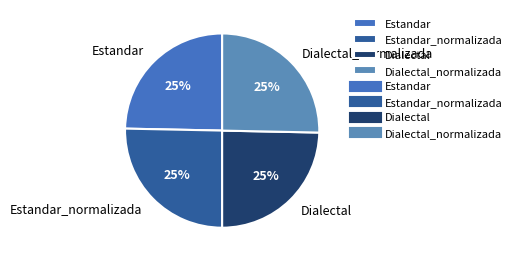

True or false: Dialectal_normalizada accounts for 14% of the total.

False